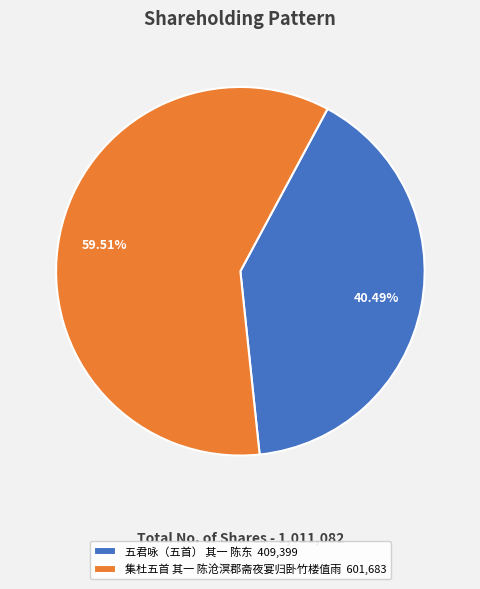

How many slices are in this pie chart?

2